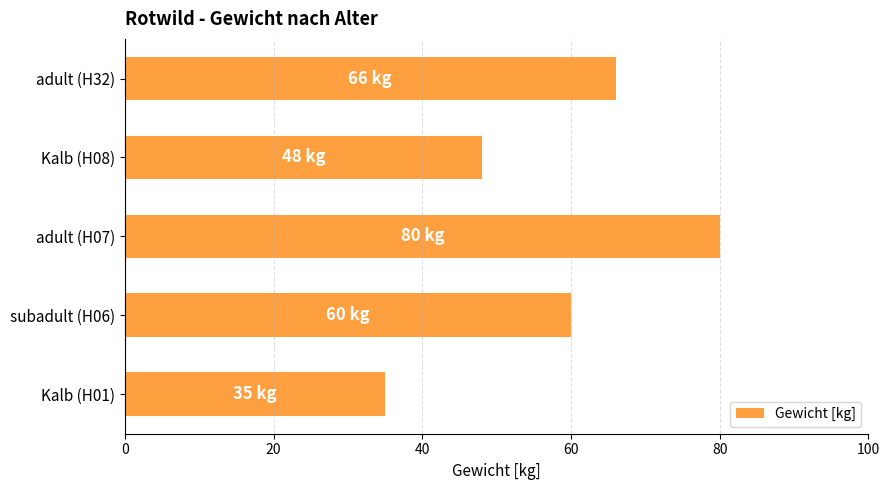

List the labels in order of value, largest first.

adult (H07), adult (H32), subadult (H06), Kalb (H08), Kalb (H01)